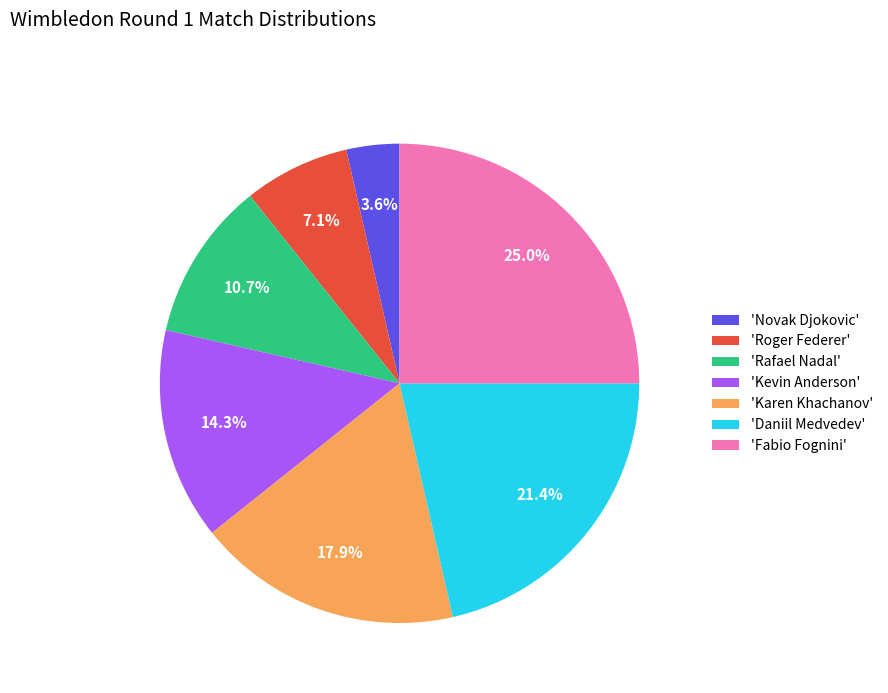

Which category has the biggest portion of the pie?

'Fabio Fognini'